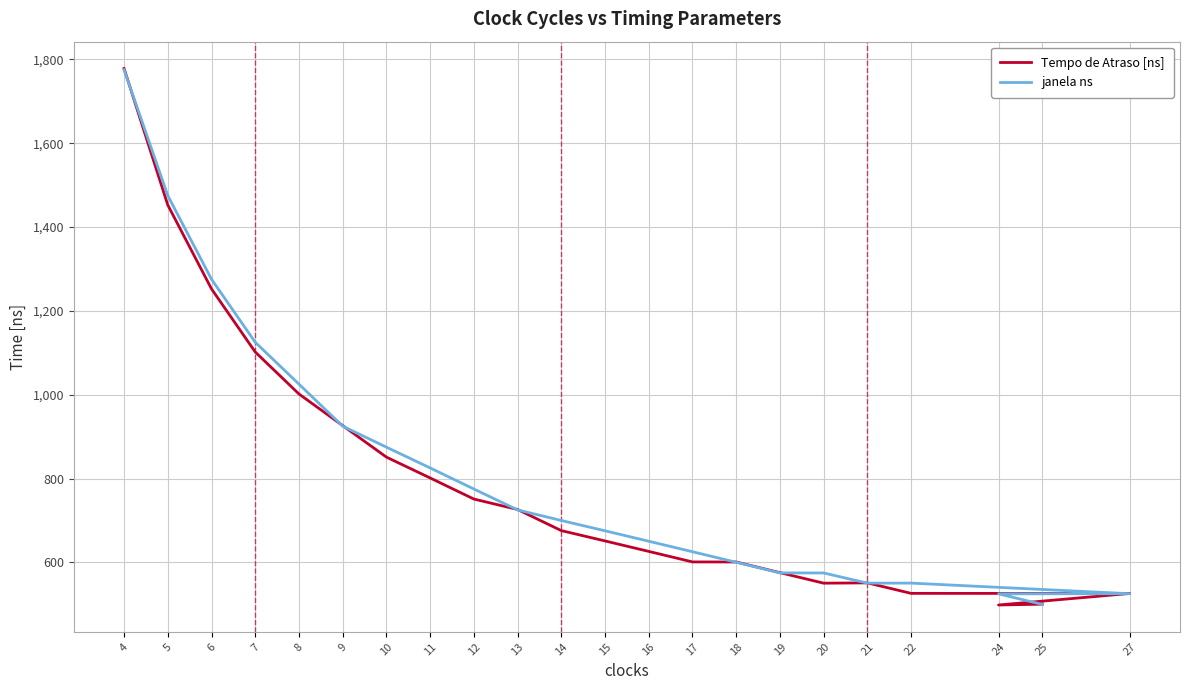

What is the spread (max minus min) of values at 14?

24.1